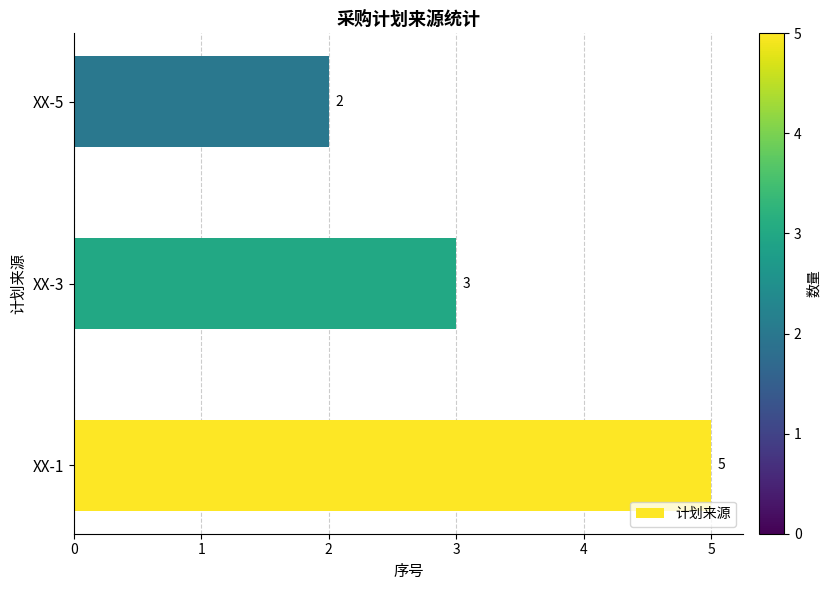

What is the sum of the values at XX-5 and XX-1?

7